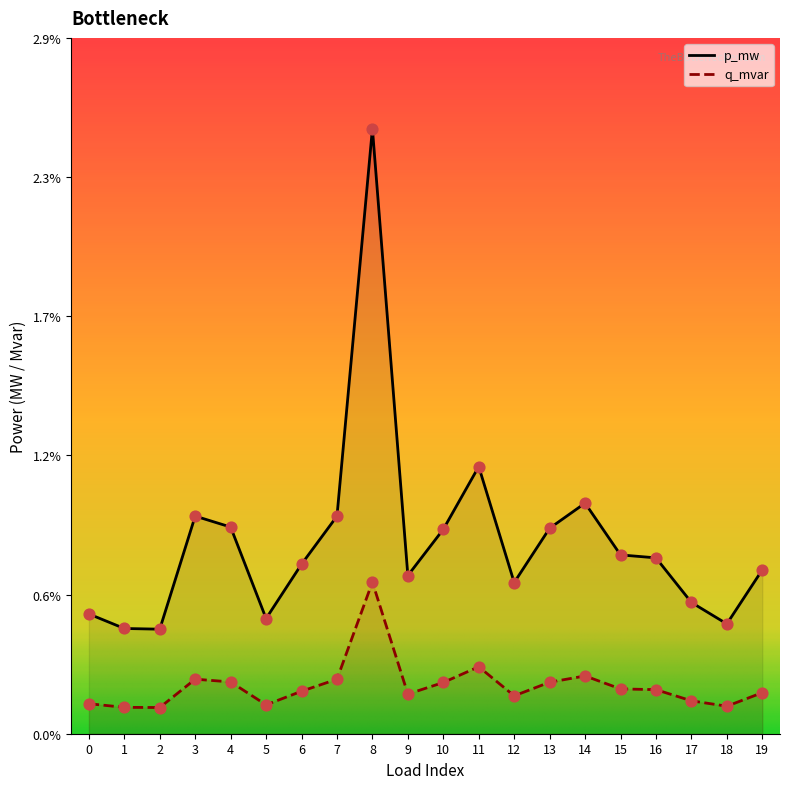

At how many categories does at least one series exceed 0?

20